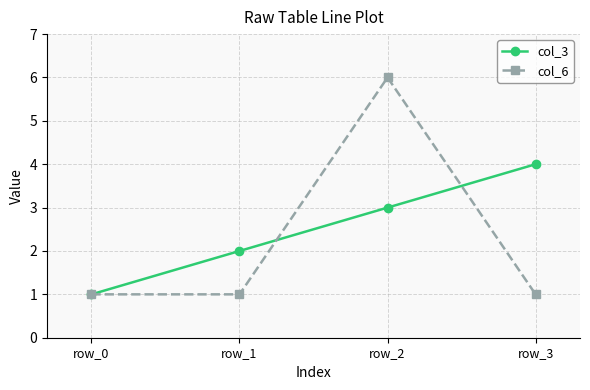

List the series in order of their peak value, lowest first.

col_3, col_6